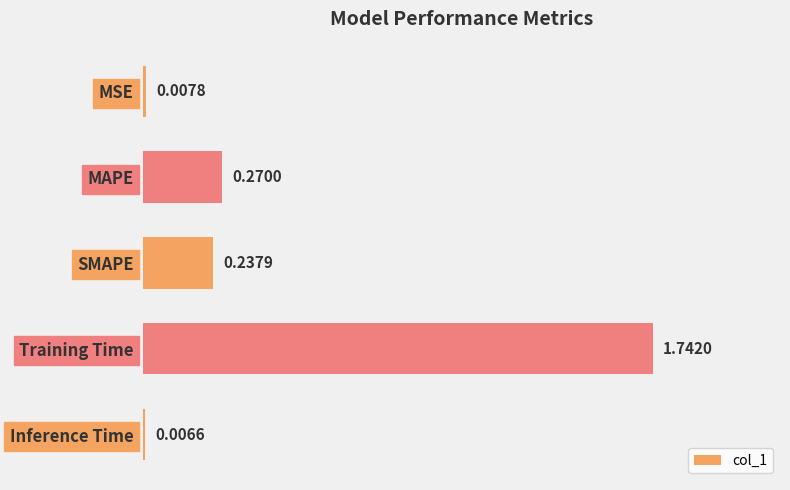

What is the sum of all values?

2.3